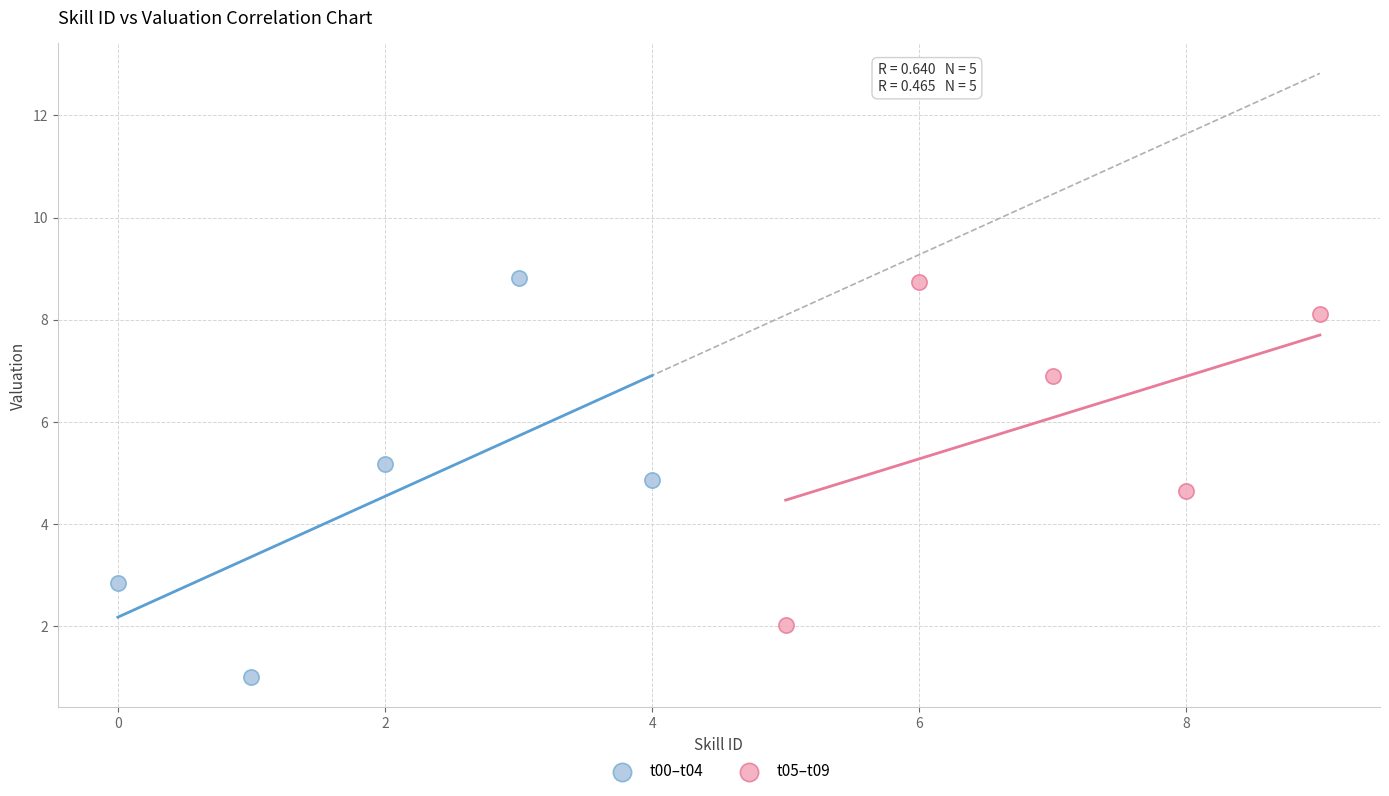

Which series reaches the minimum Y coordinate?

t00–t04